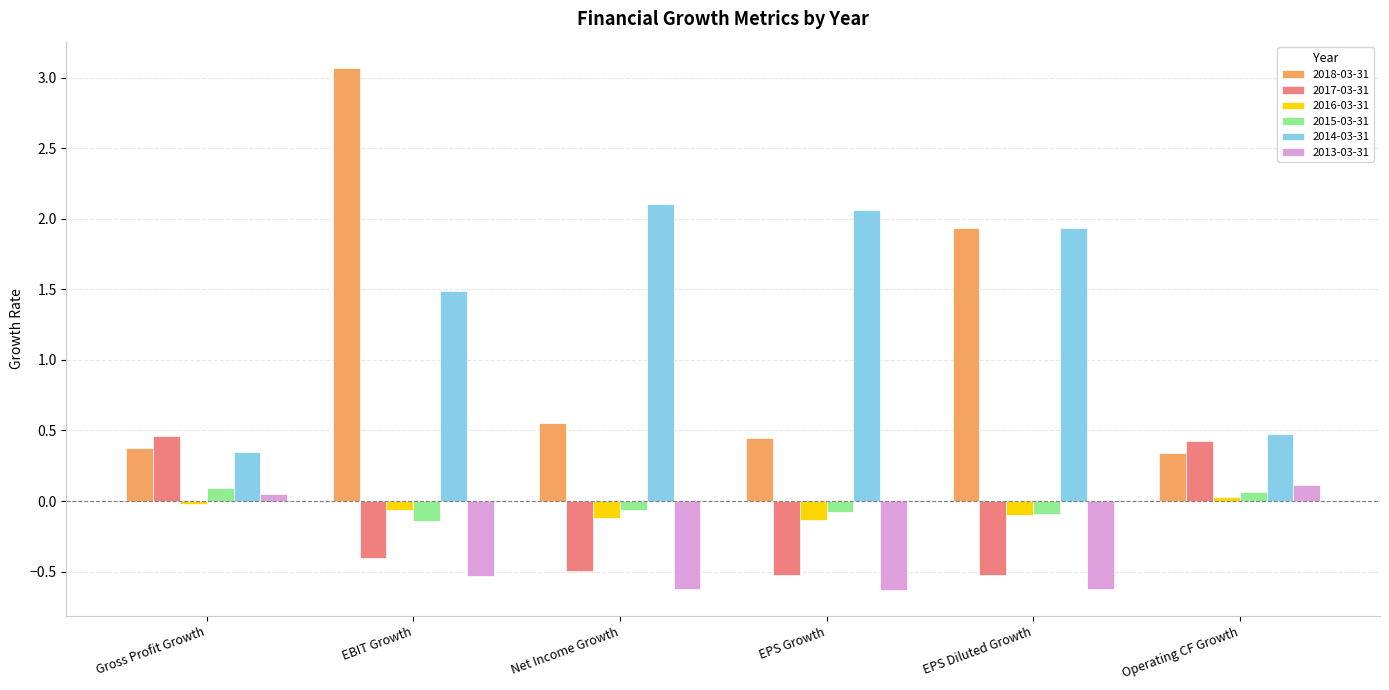

Is it true that 2013-03-31 equals 0.0 at Gross Profit Growth?

True